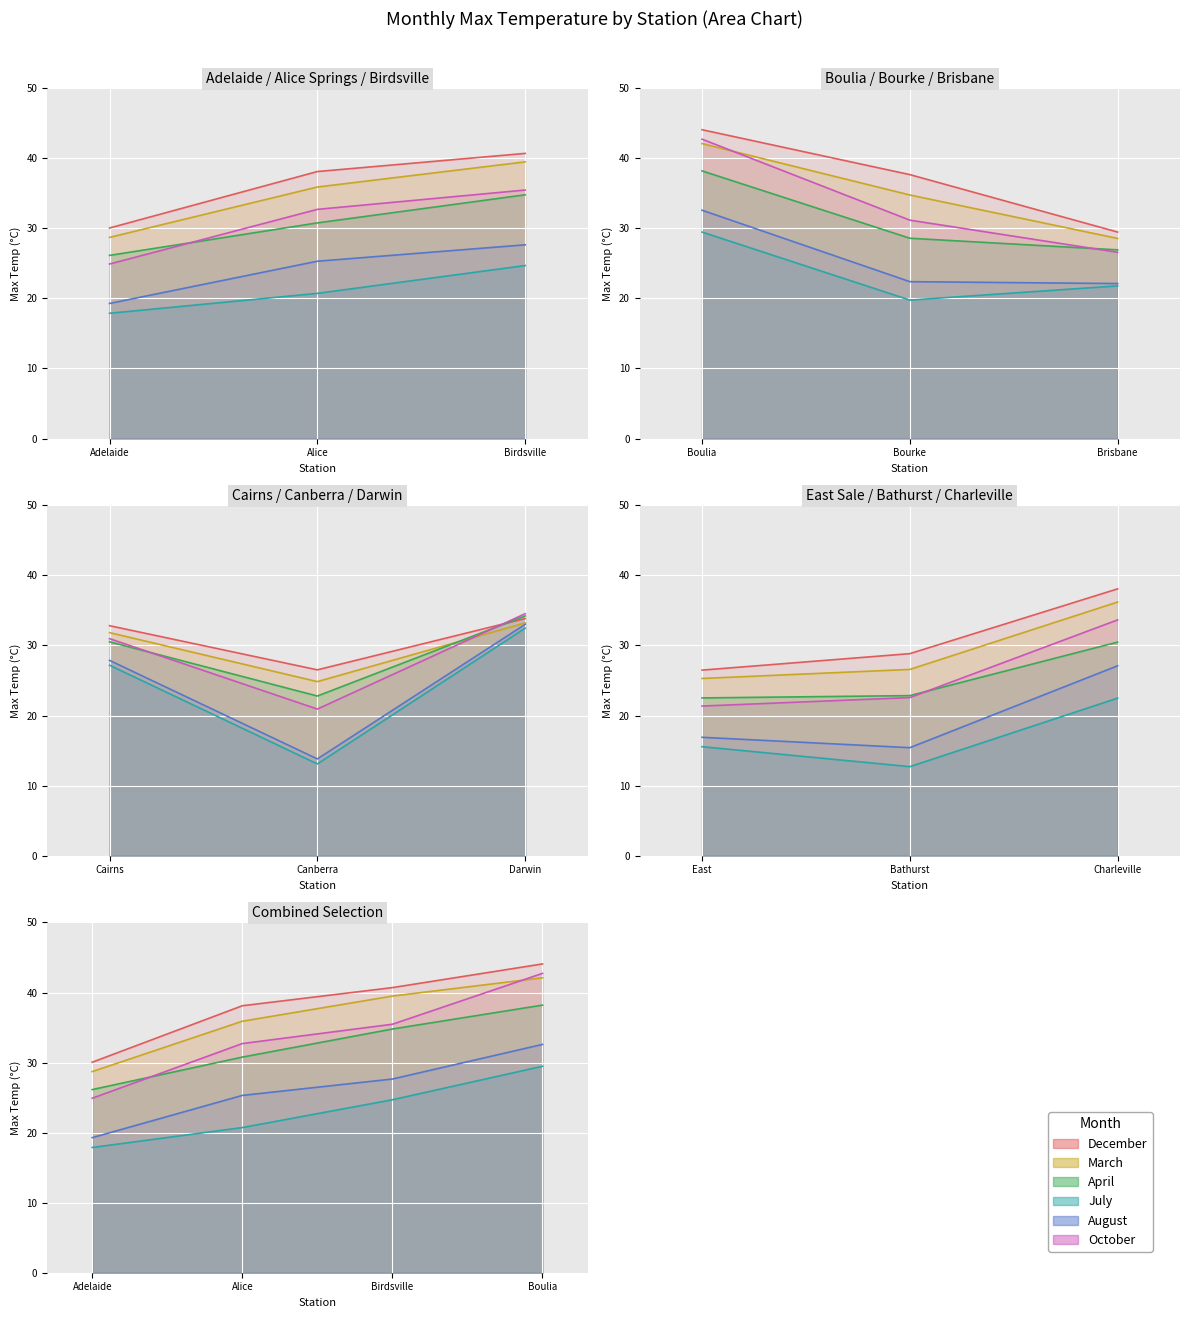

The value of July at 8 is 14.6. True or false?

False